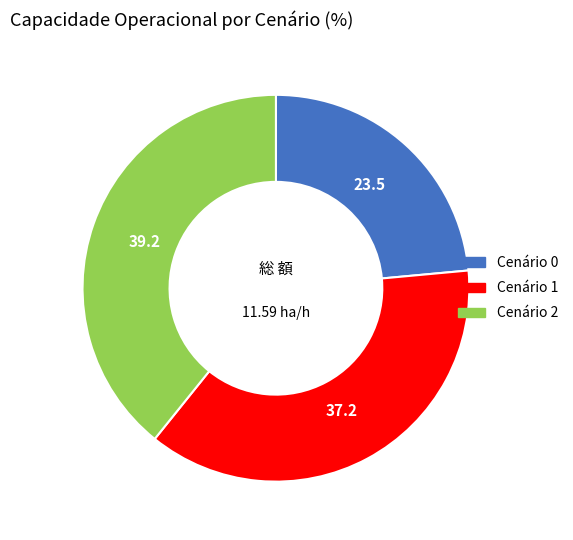

How many segments does this pie chart have?

3